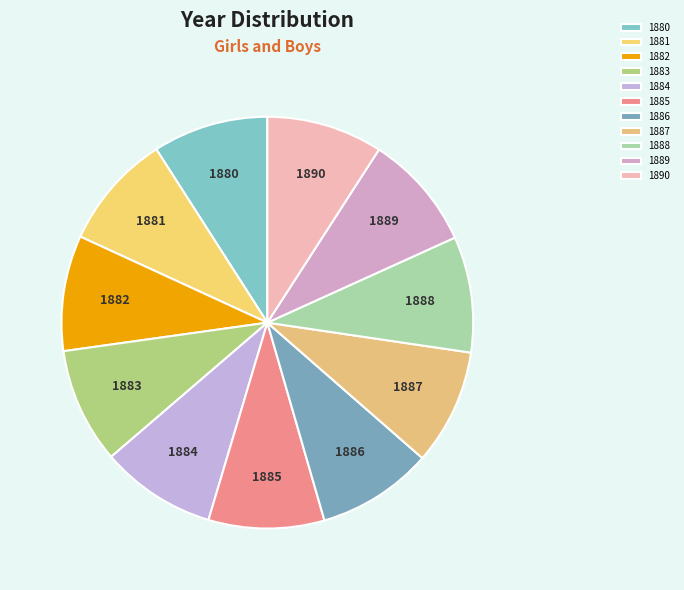

Is there any slice that represents more than half of the pie?

No